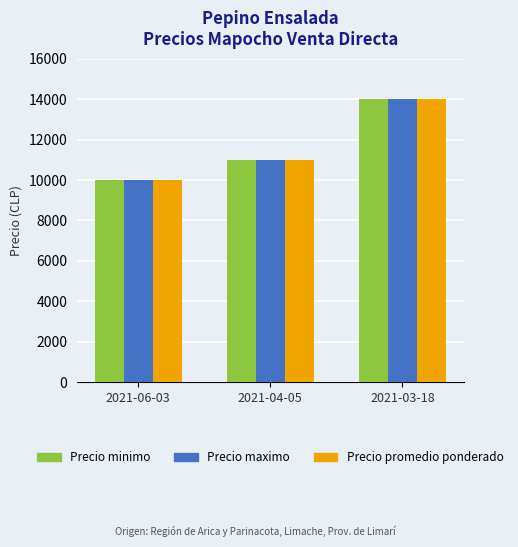

How many Precio minimo values are between 10000 and 14000?

3